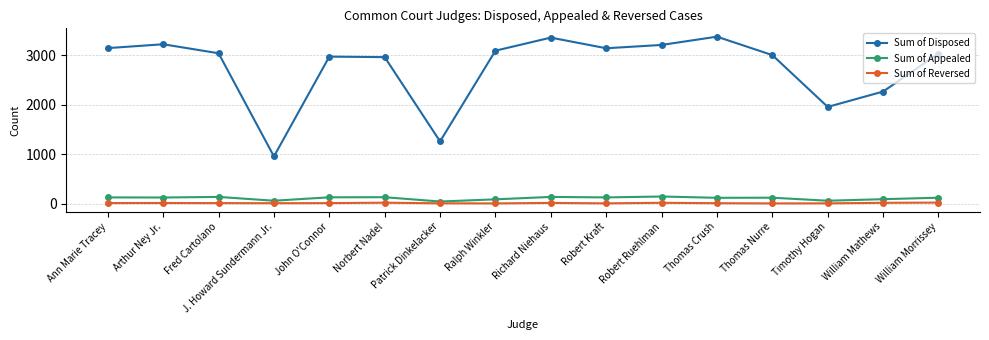

True or false: Sum of Reversed and Sum of Appealed cross at least once.

False